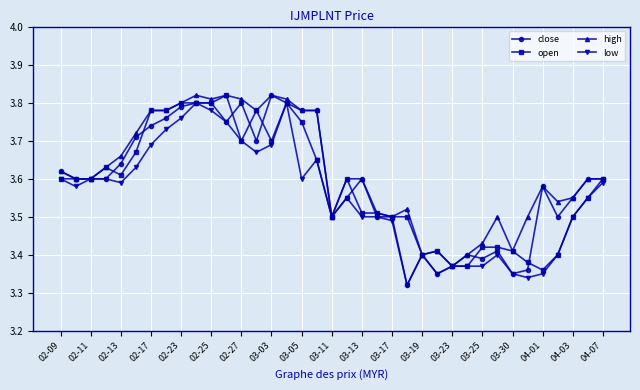

True or false: close has more than 1 points higher than both neighbors.

True